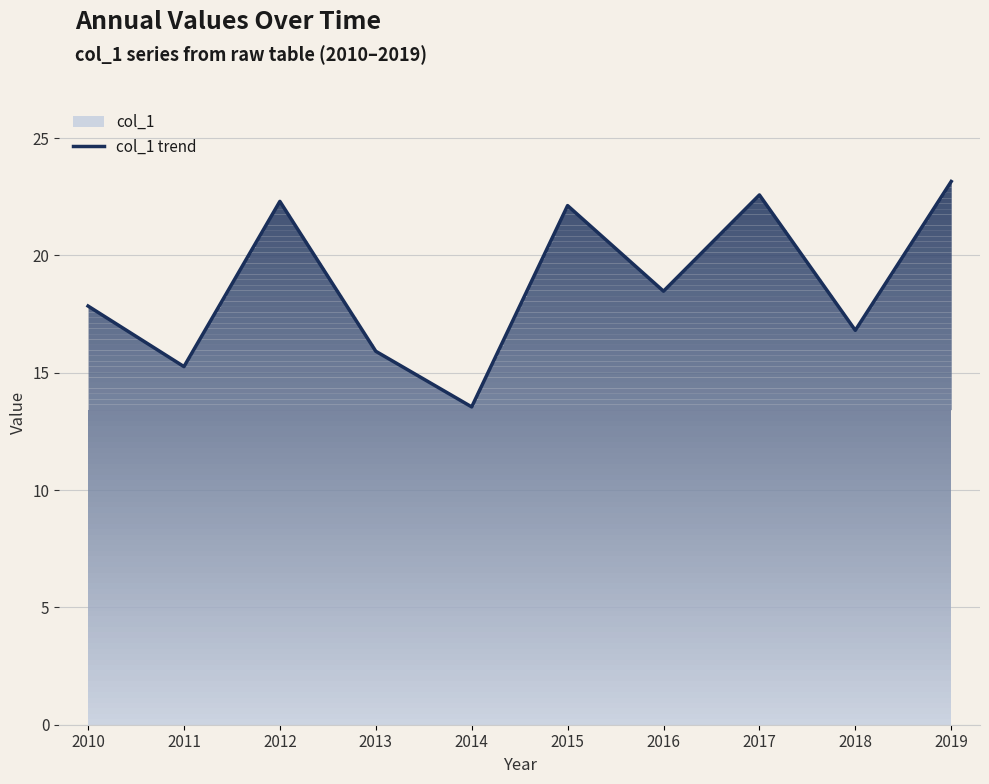

Reading right to left, extract all data points from this chart.

2019=23.2	2018=16.8	2017=22.6	2016=18.5	2015=22.1	2014=13.5	2013=15.9	2012=22.3	2011=15.3	2010=17.8